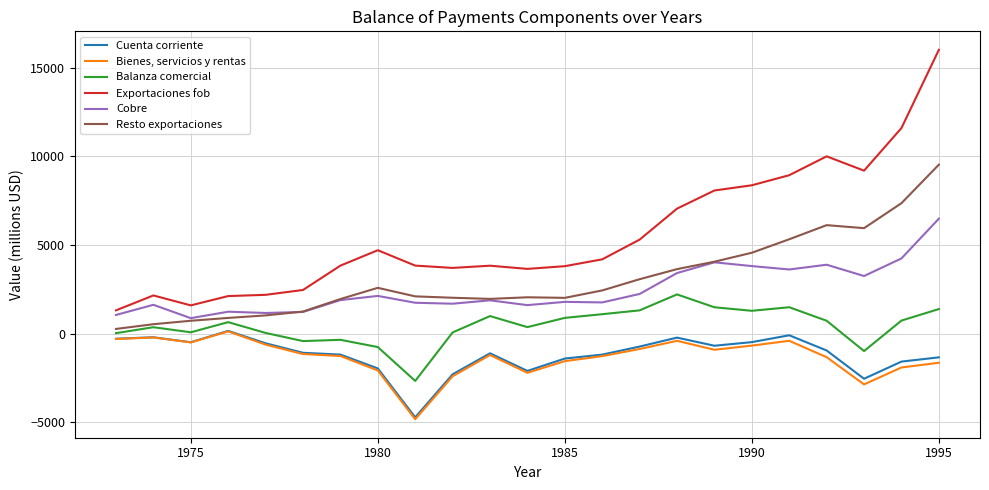

Which series has the widest spread of values?

Exportaciones fob